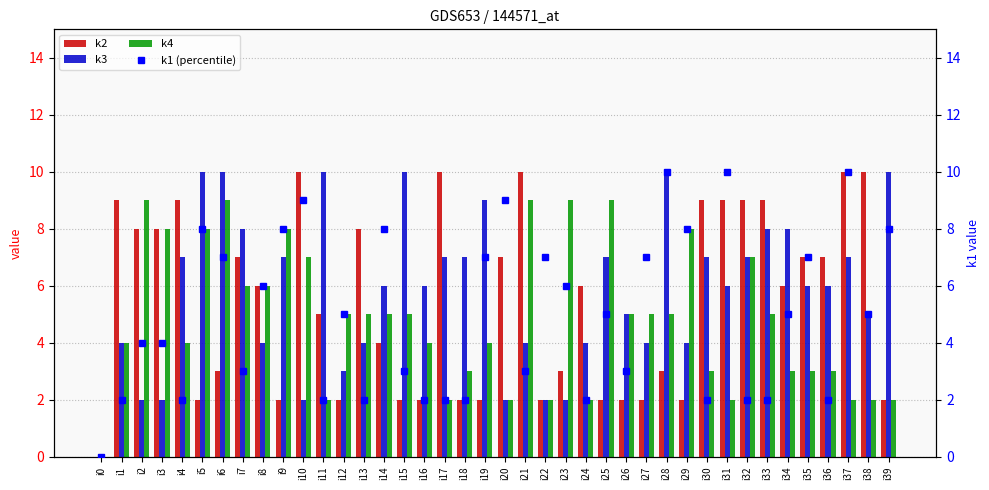

How many k1 (percentile) values are between 2 and 8?

34